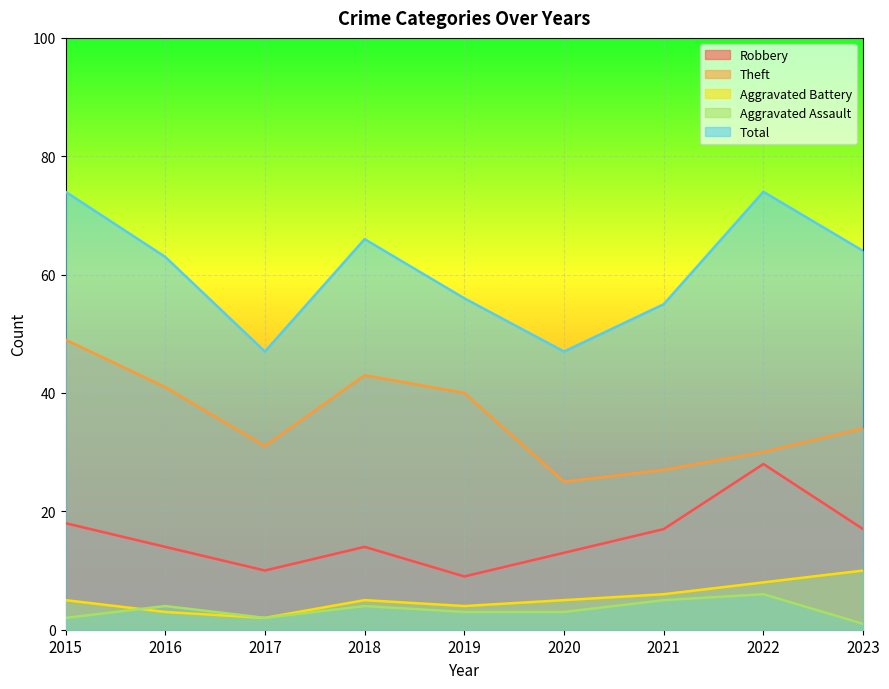

Where does the Robbery series first go above 14?

2015